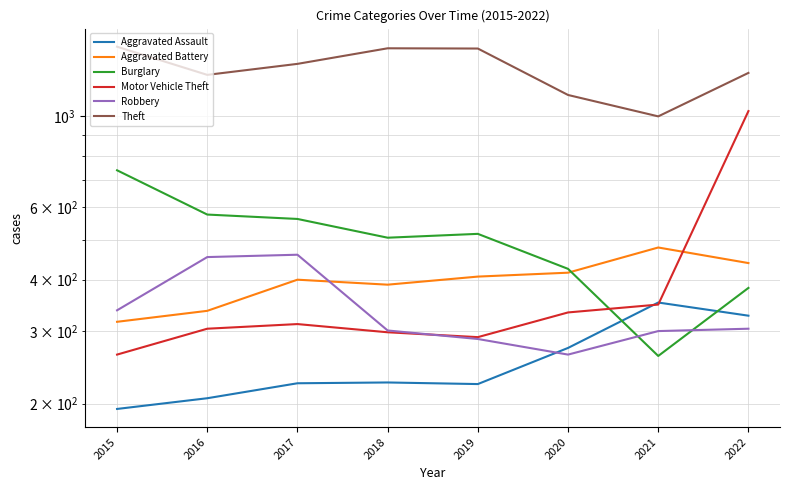

At which label does Aggravated Assault first exceed 225?

2020